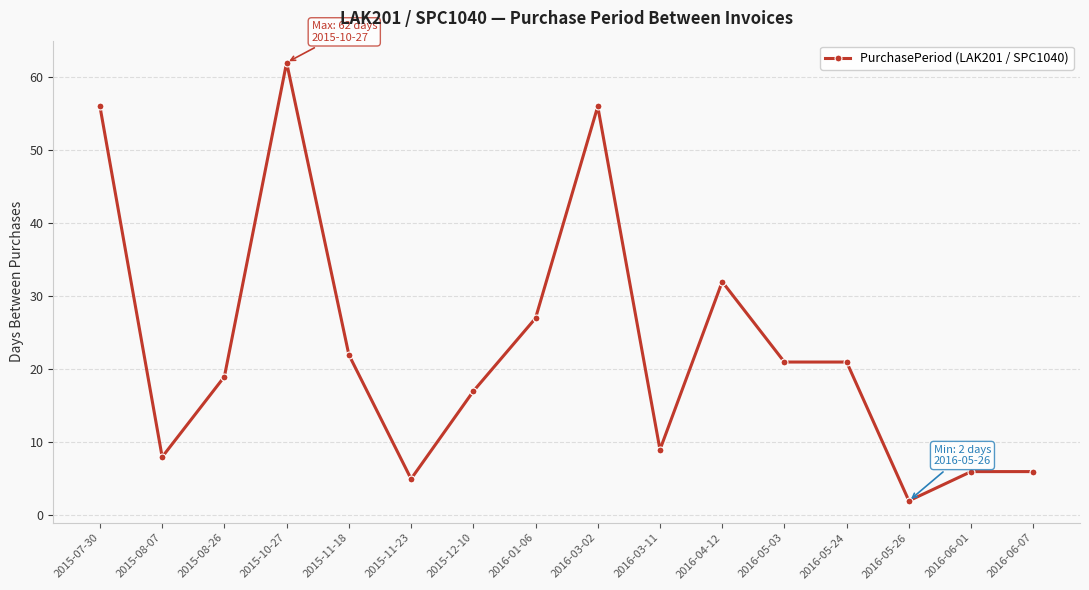

Reading left to right, list all the values displayed in this chart.

56	8	19	62	22	5	17	27	56	9	32	21	21	2	6	6